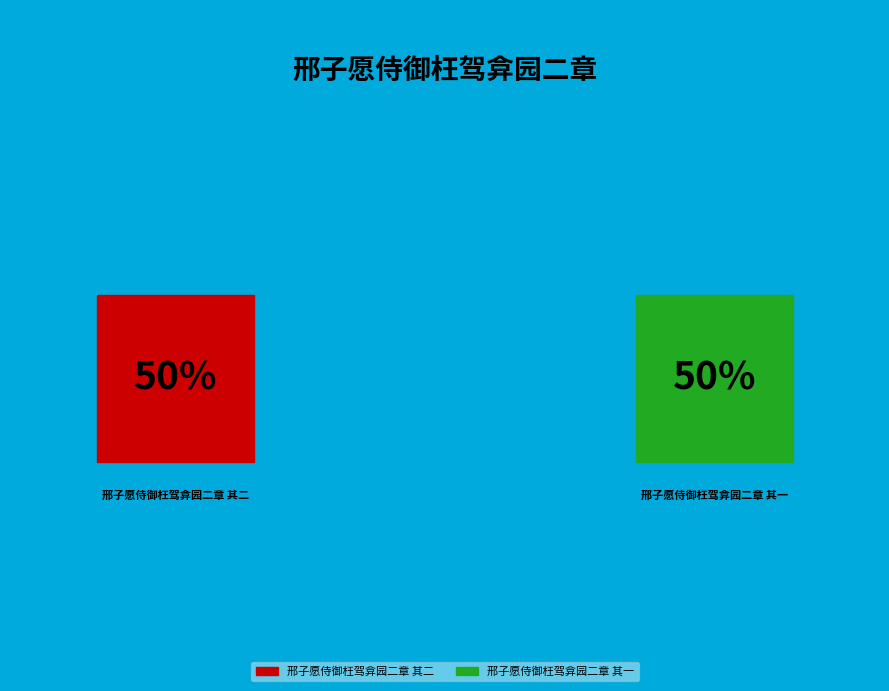

Rank the categories by value from highest to lowest.

邢子愿侍御枉驾弇园二章 其二, 邢子愿侍御枉驾弇园二章 其一